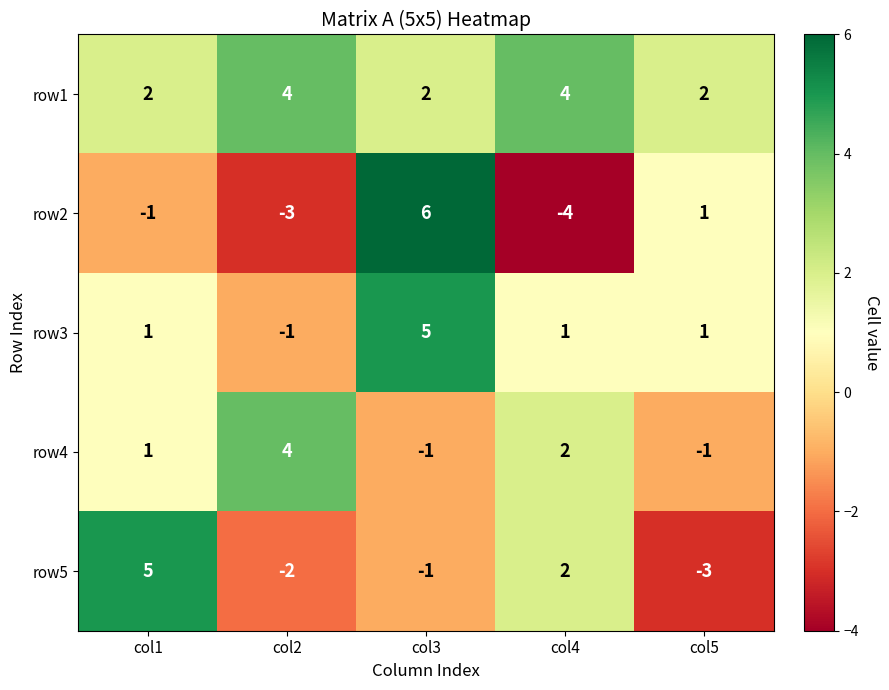

How many categories are shown in the chart?

5